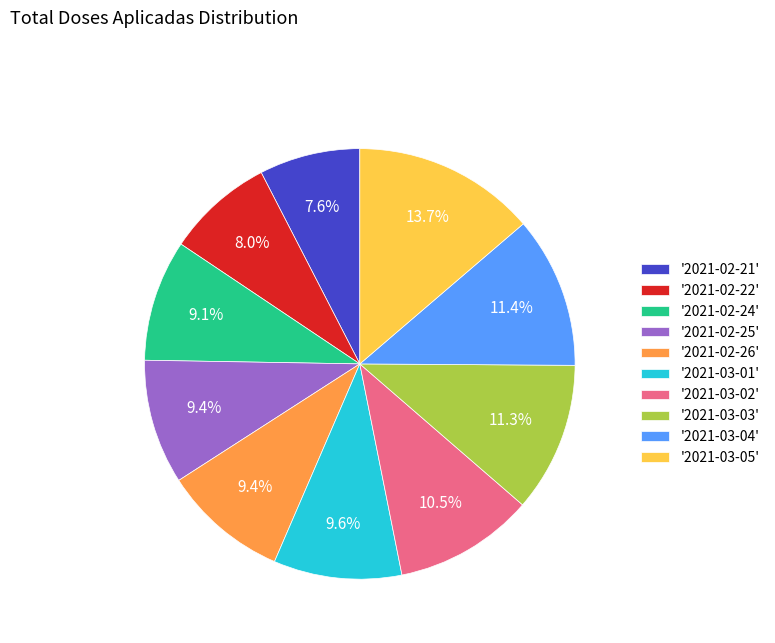

Is there a majority slice in this chart?

No